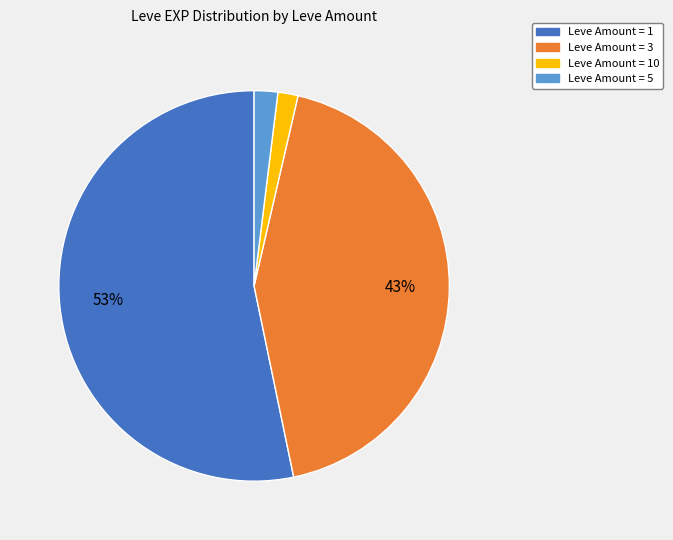

Does any single category account for the majority?

Yes